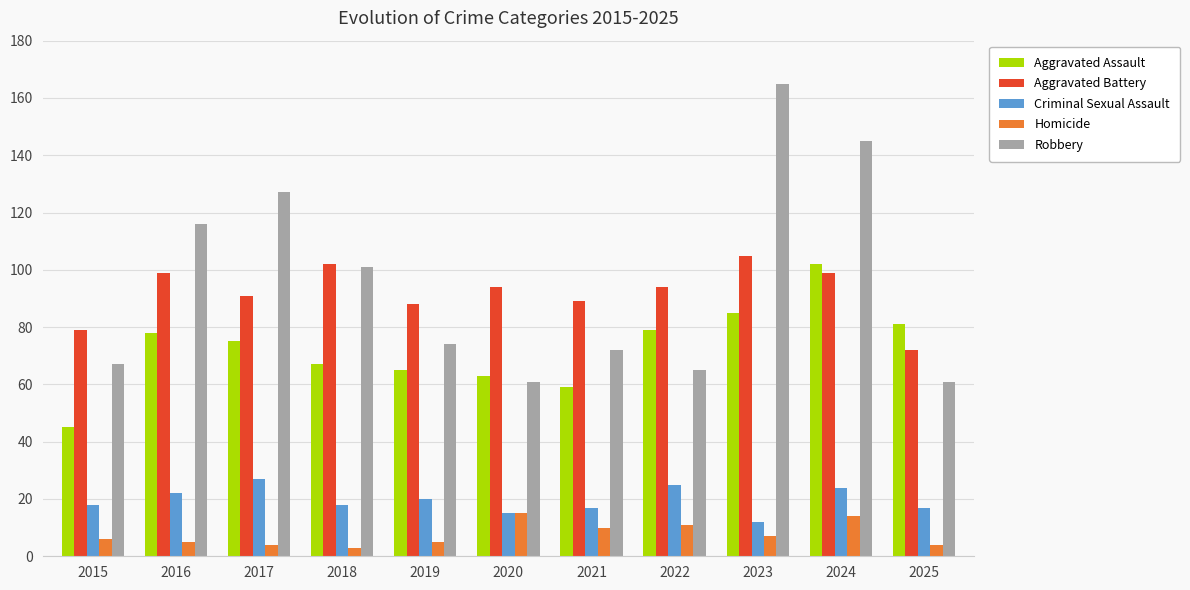

What is the average value of the Criminal Sexual Assault series?

20